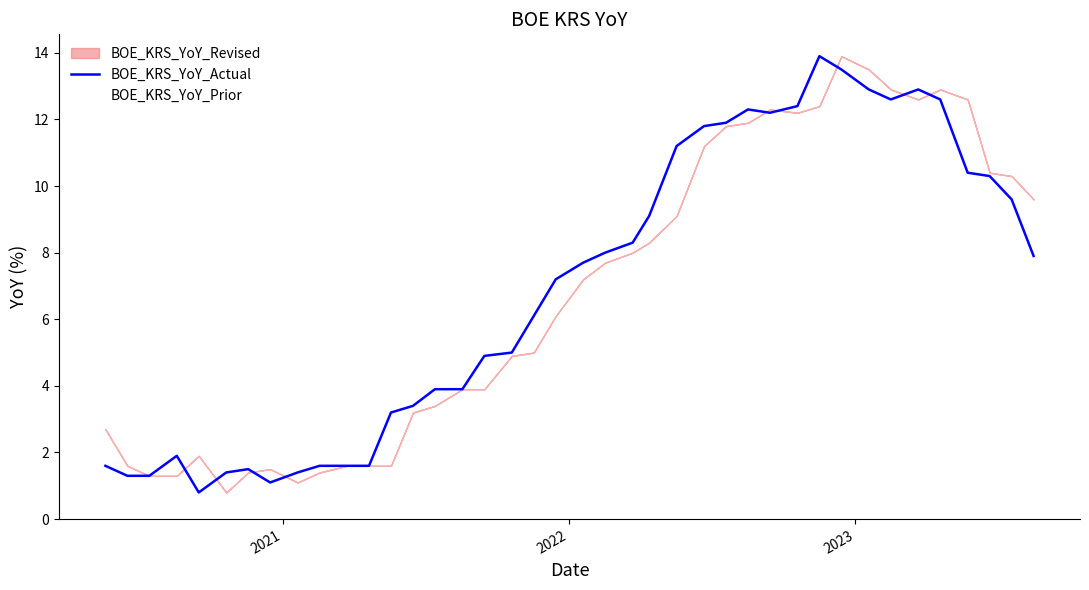

True or false: the data has more than 2 interior local peaks.

True